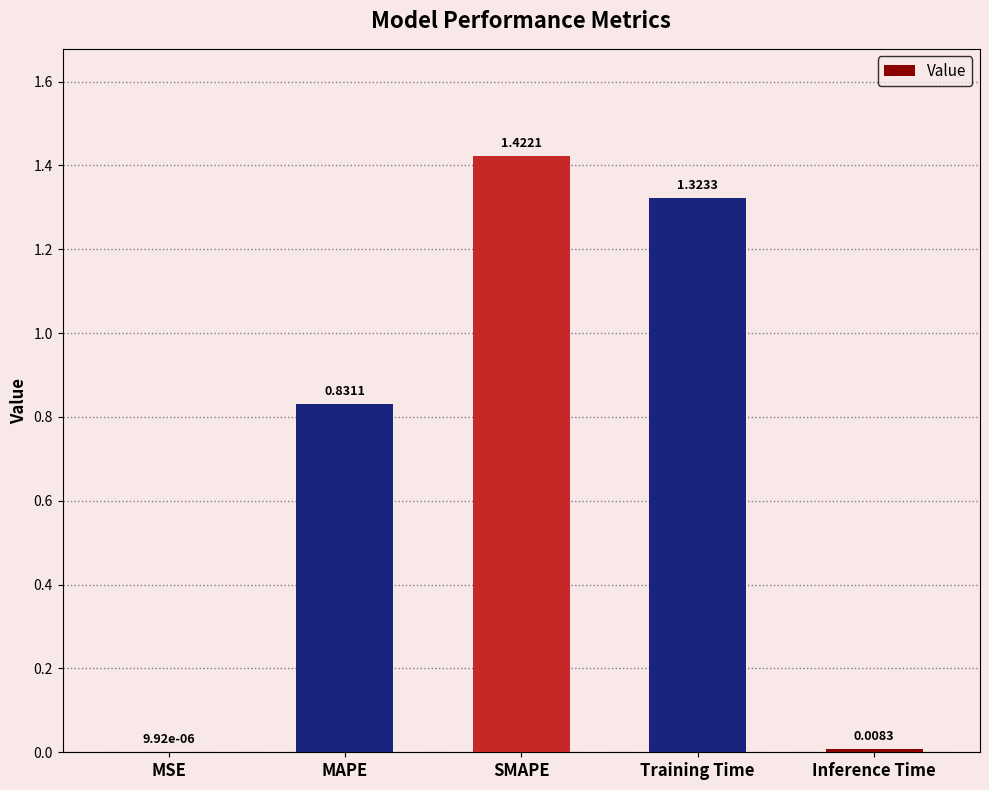

How many data points does each series have?

5